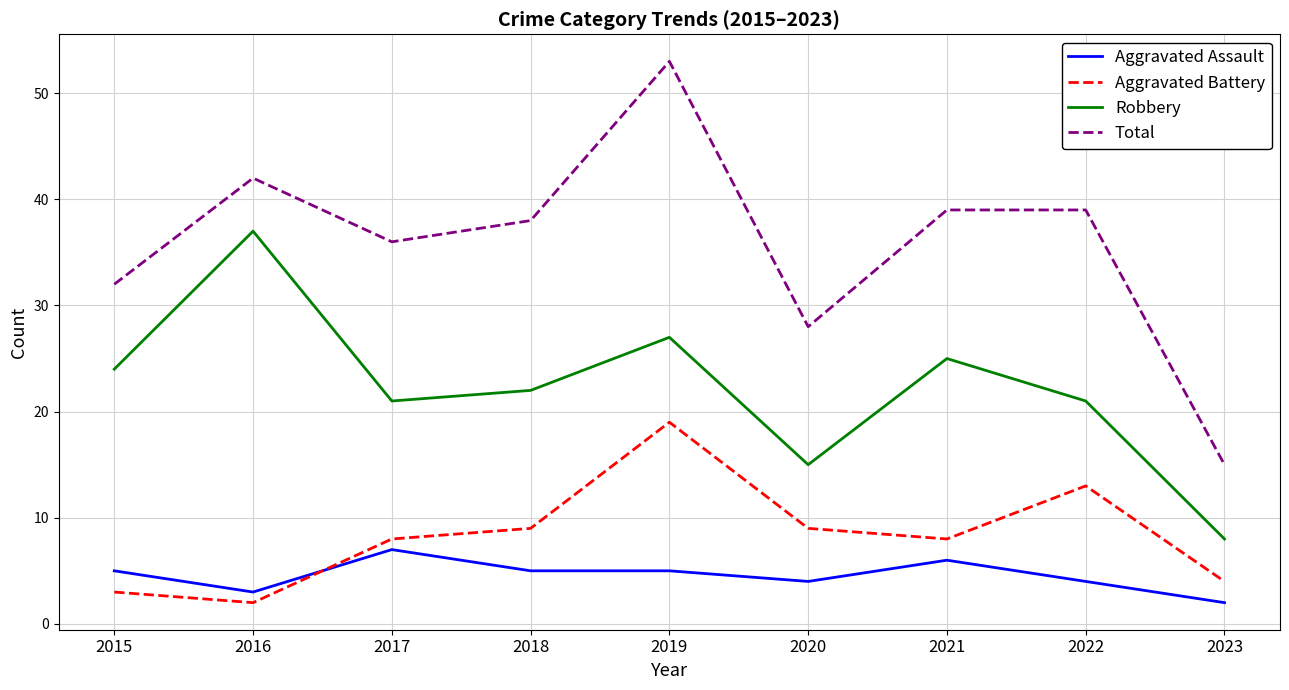

Rank the series at 2023 from lowest to highest value.

Aggravated Assault, Aggravated Battery, Robbery, Total